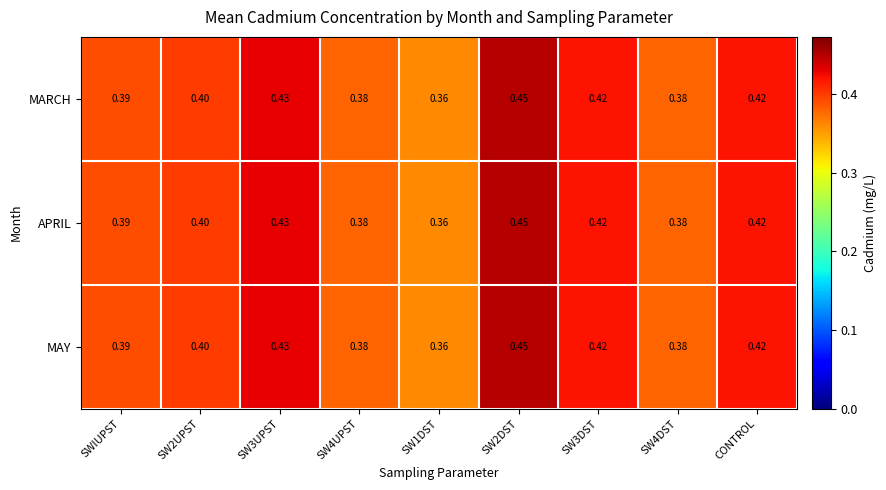

Is the value of MAY at SW3DST greater than the value of MARCH at SW3UPST?

No